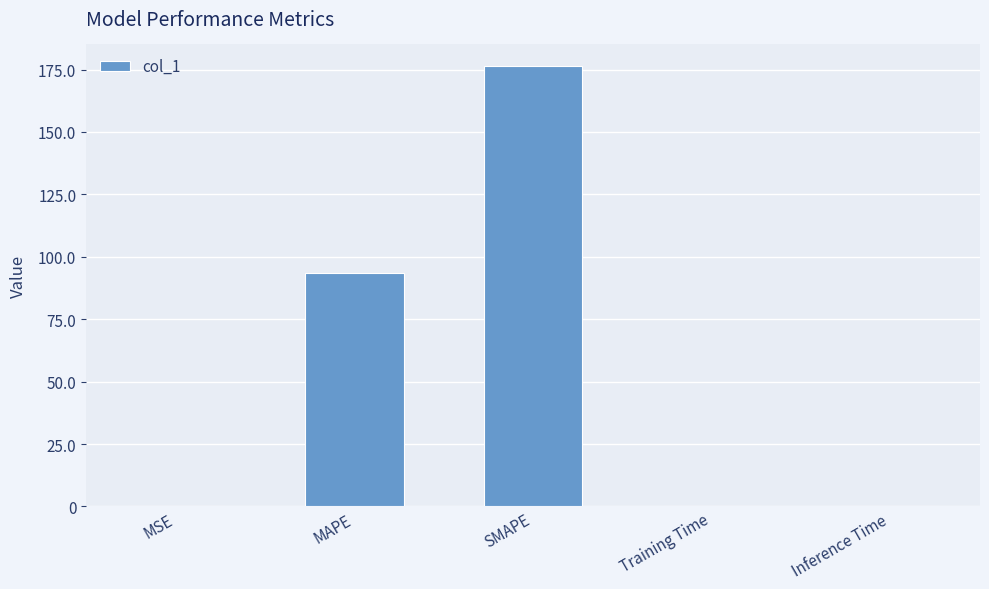

Where is the data nearest to the value 88?

MAPE